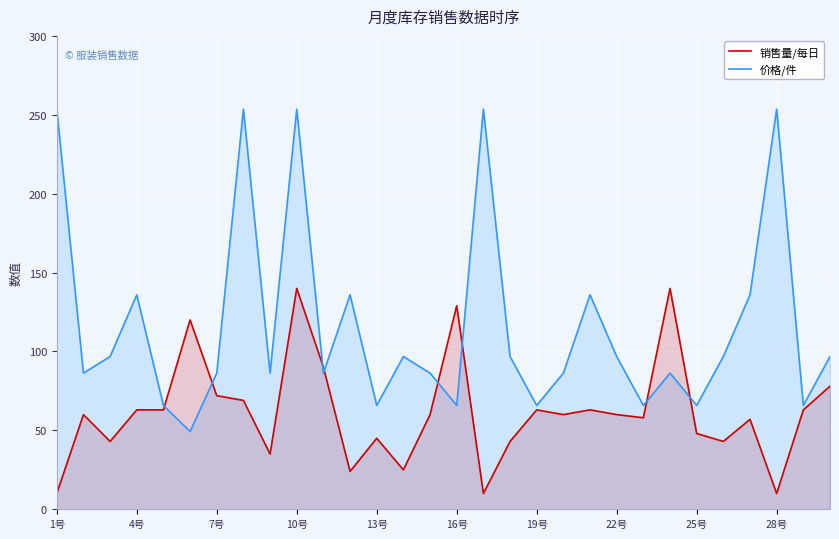

How many data points in 价格/件 are less than 96?

15